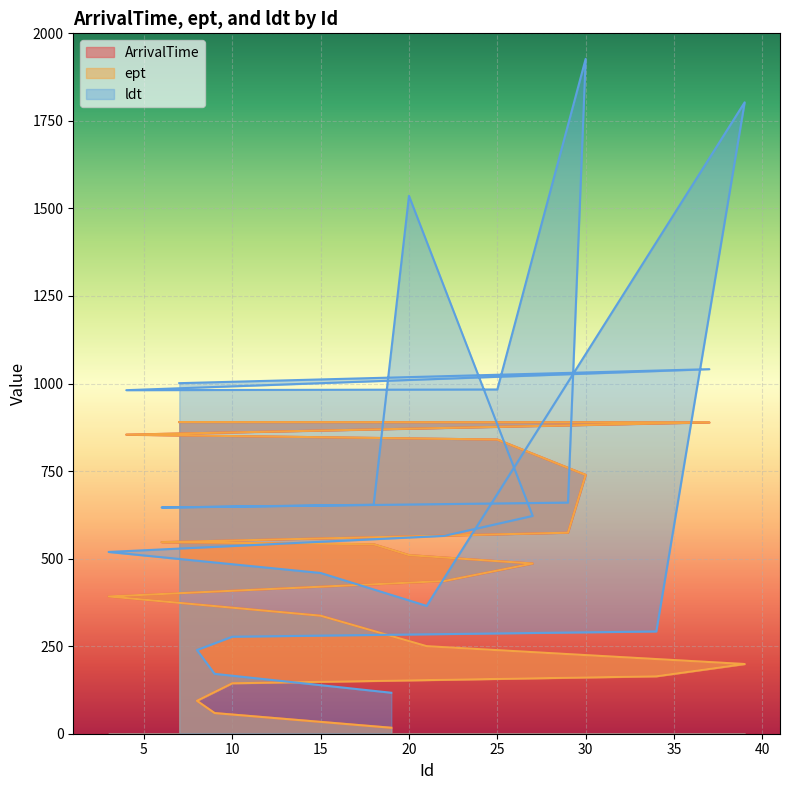

What is the label of the 19th point from the left?

37